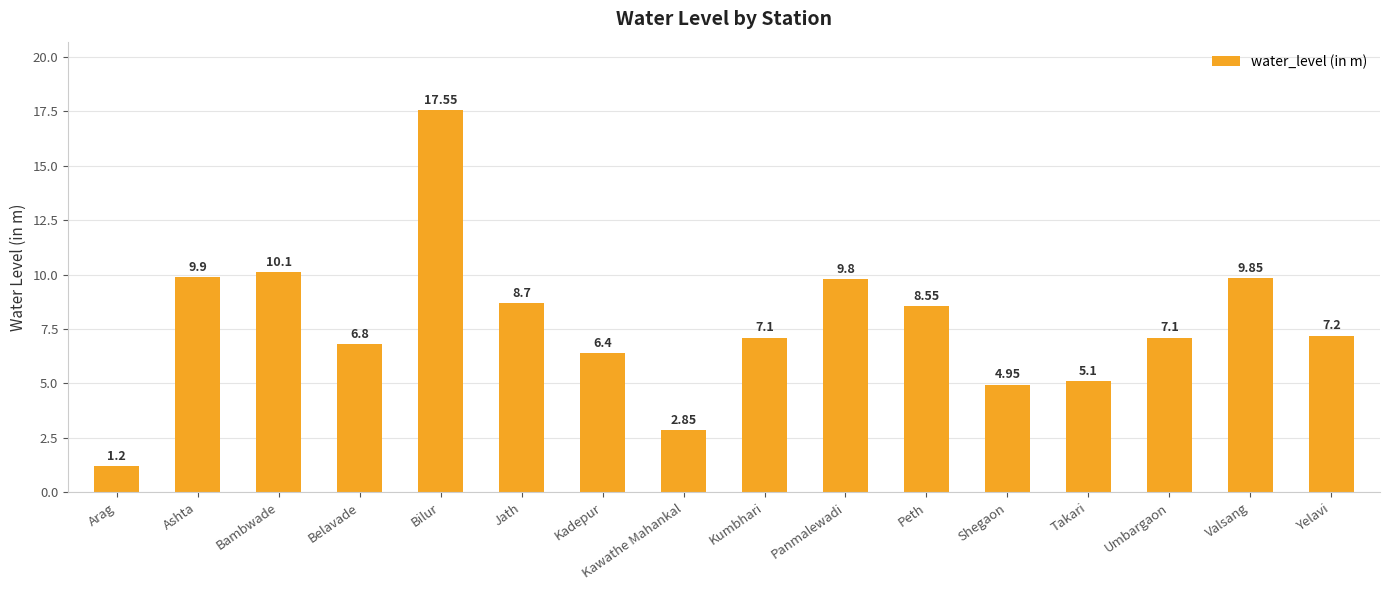

What is the approximate value at Kumbhari?

7.1